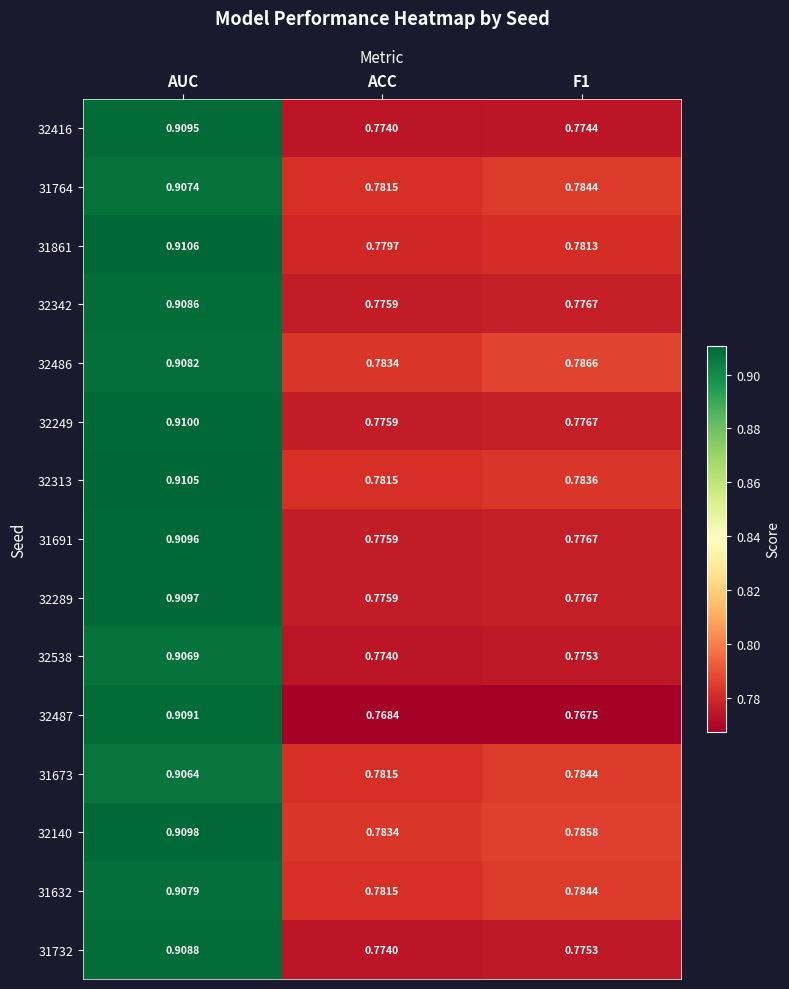

Which category has the highest value across all series?

AUC